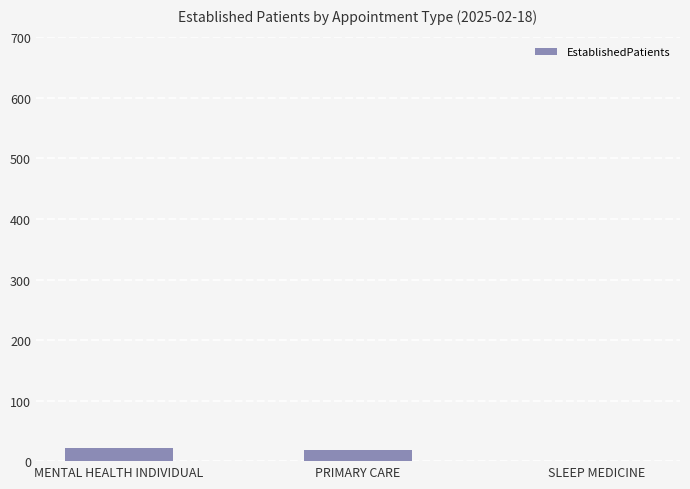

What is the maximum value shown in the chart?

21.0